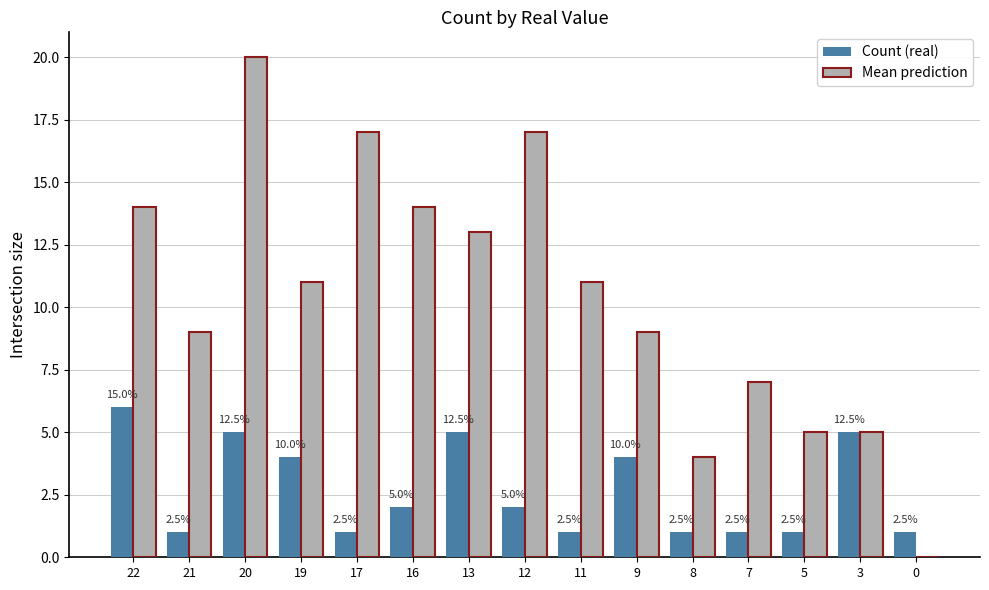

At which category is the sum across all series the highest?

20